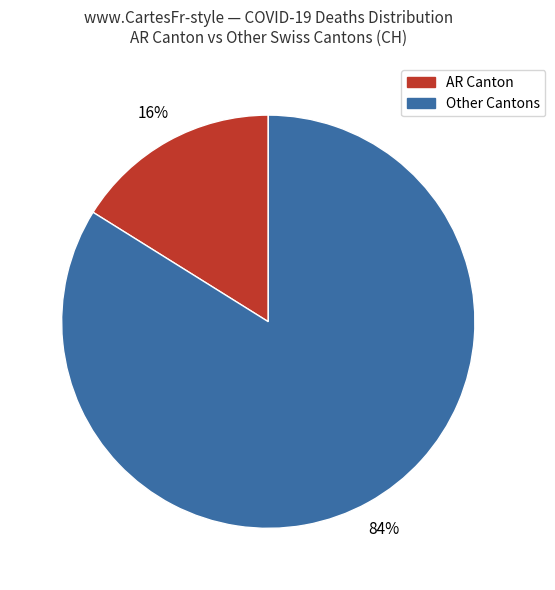

To the nearest percent, what is the difference between the largest and smallest slice percentages?

68%